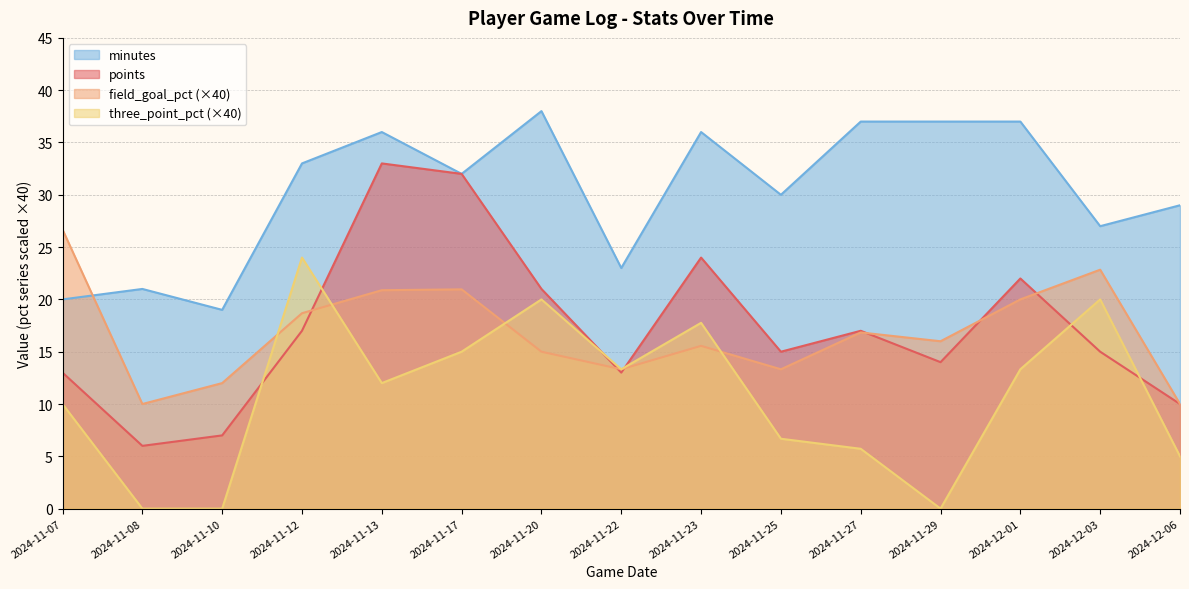

Which series has the widest spread of values?

points